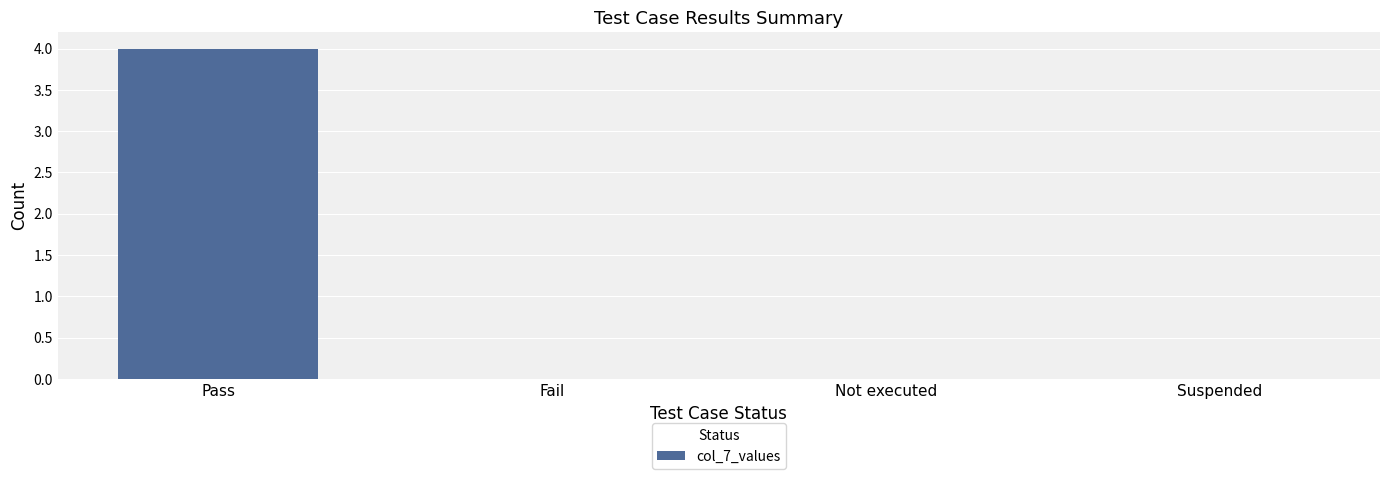

Between Fail and Pass, which is larger?

Pass